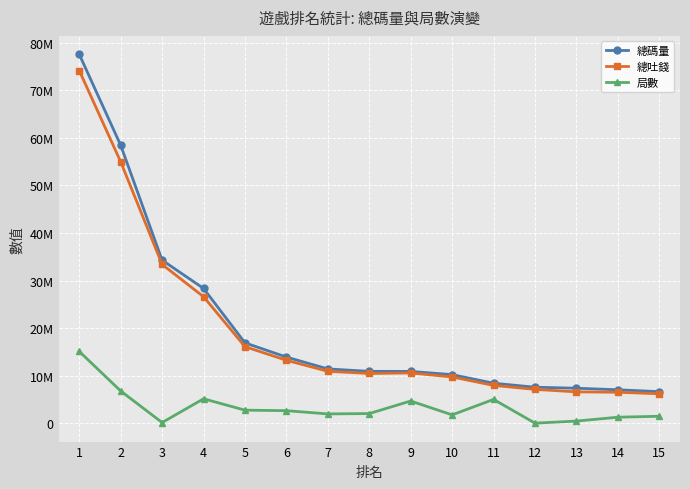

Which series has the widest spread of values?

總碼量